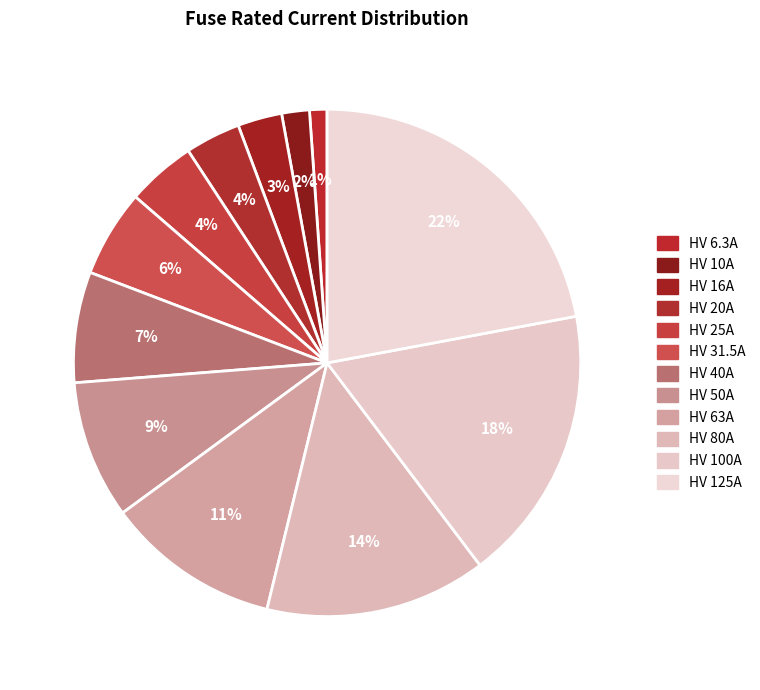

Count the number of slices in the pie.

12